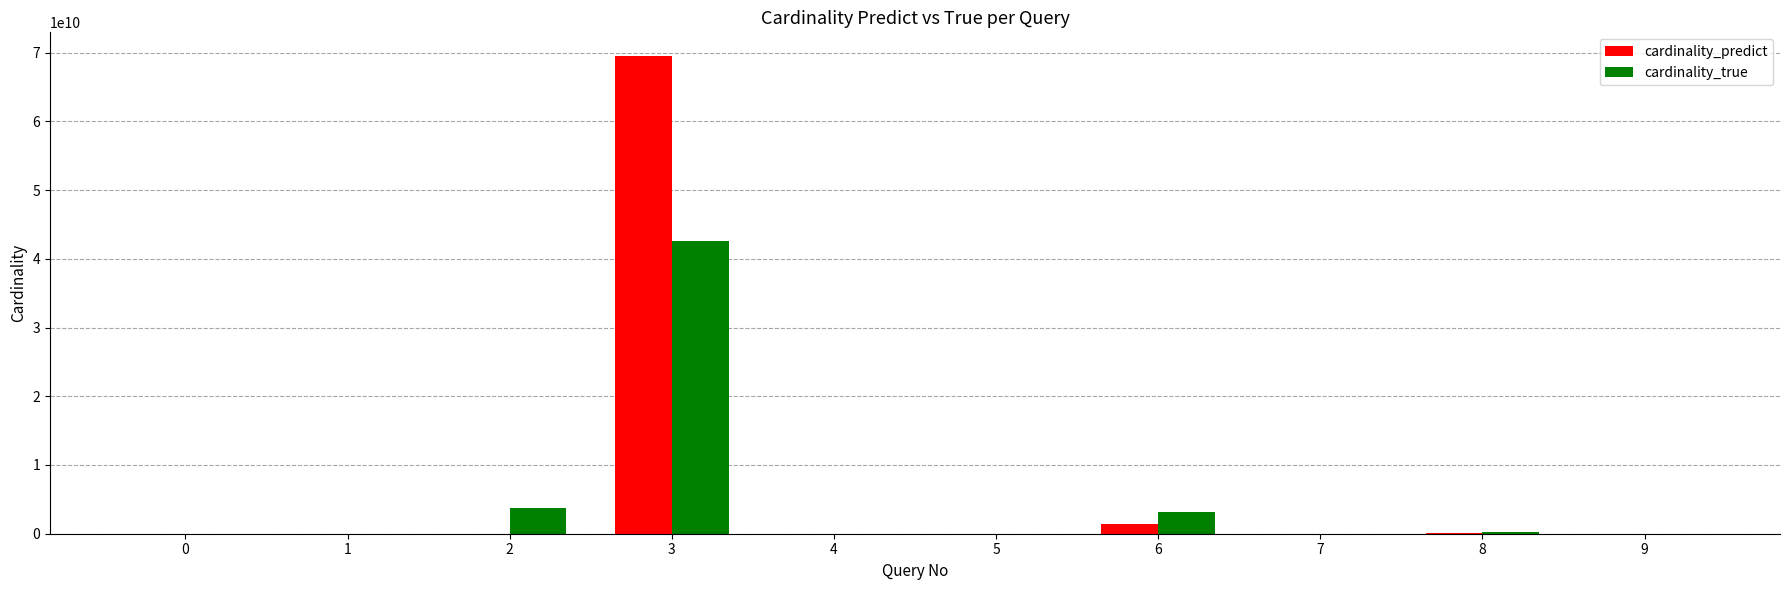

At which category is the sum across all series the highest?

3